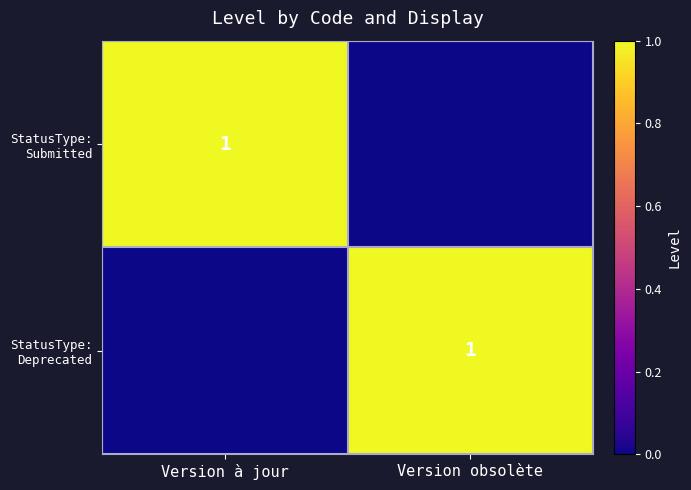

How many values in StatusType: Deprecated are above zero?

1